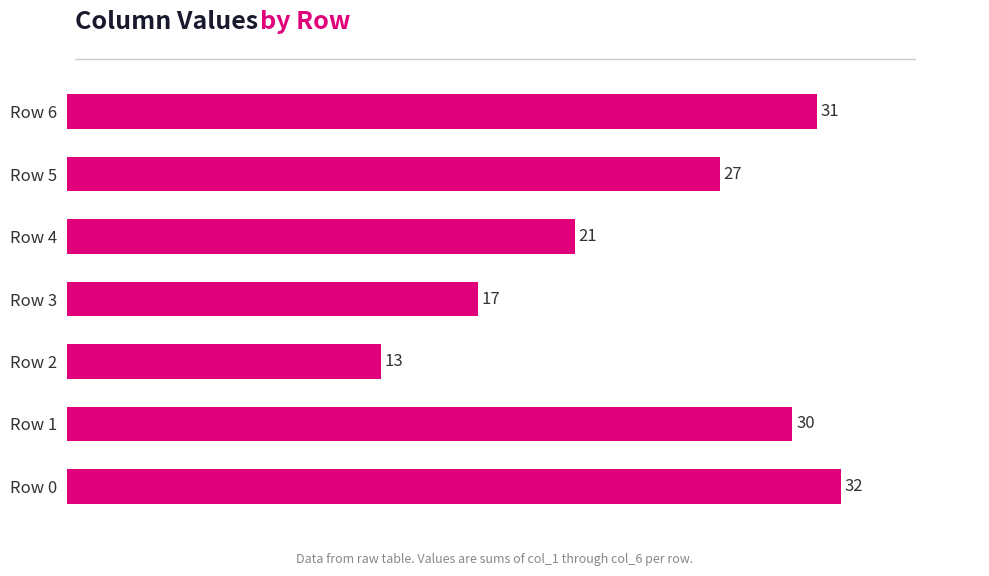

Count the number of categories in the chart.

7